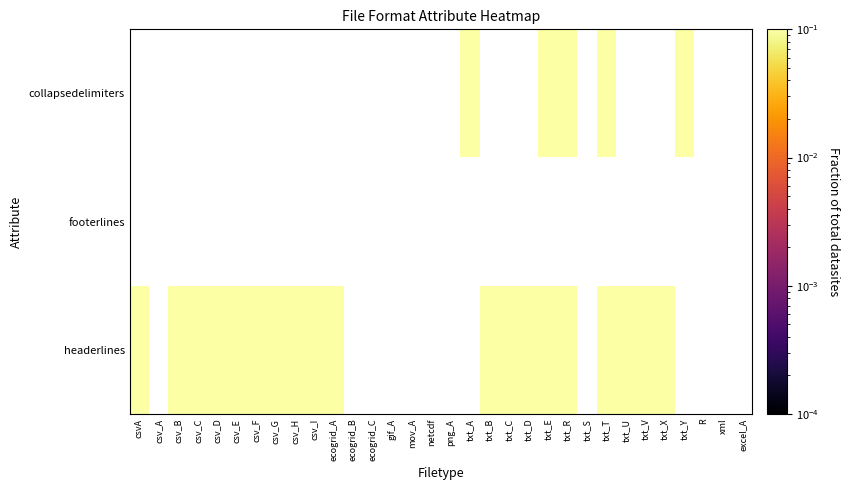

Which series has the widest spread of values?

headerlines